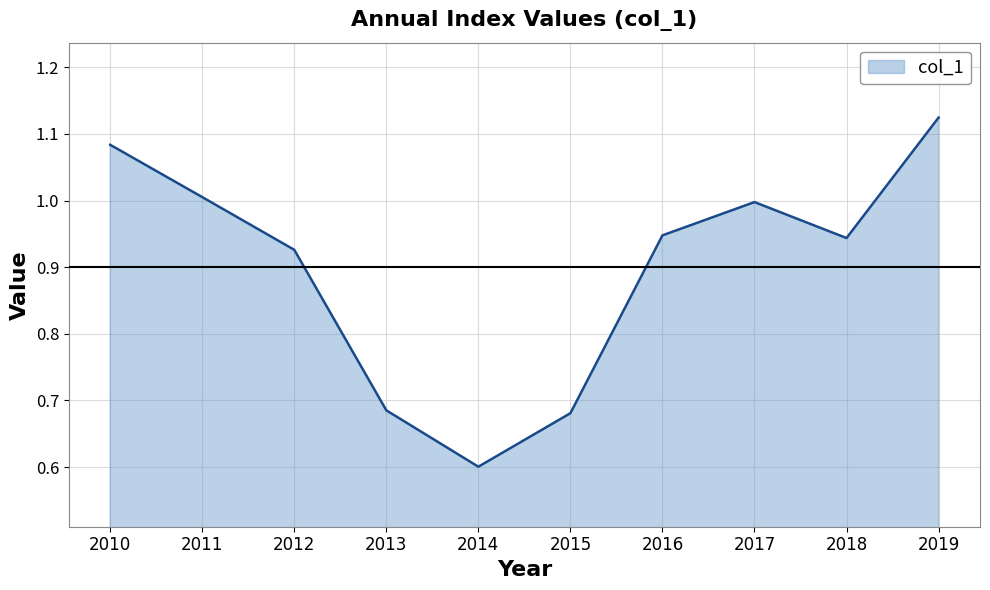

How many lines are shown in the chart?

1